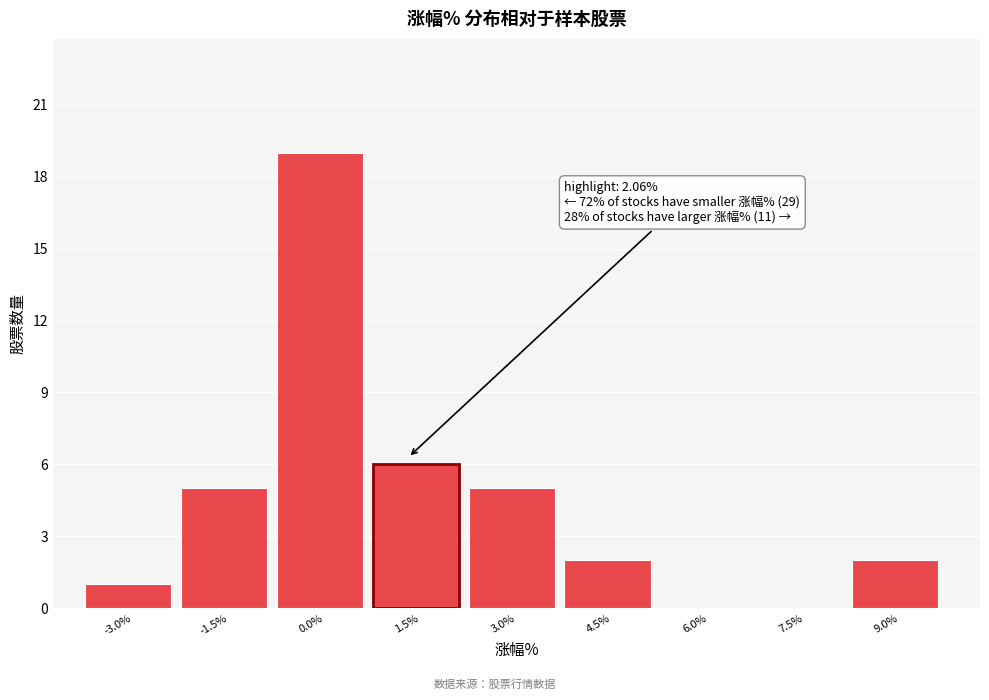

Reading left to right, list all the values displayed in this chart.

-3.0%=1	-1.5%=5	0.0%=19	1.5%=6	3.0%=5	4.5%=2	6.0%=0	7.5%=0	9.0%=2